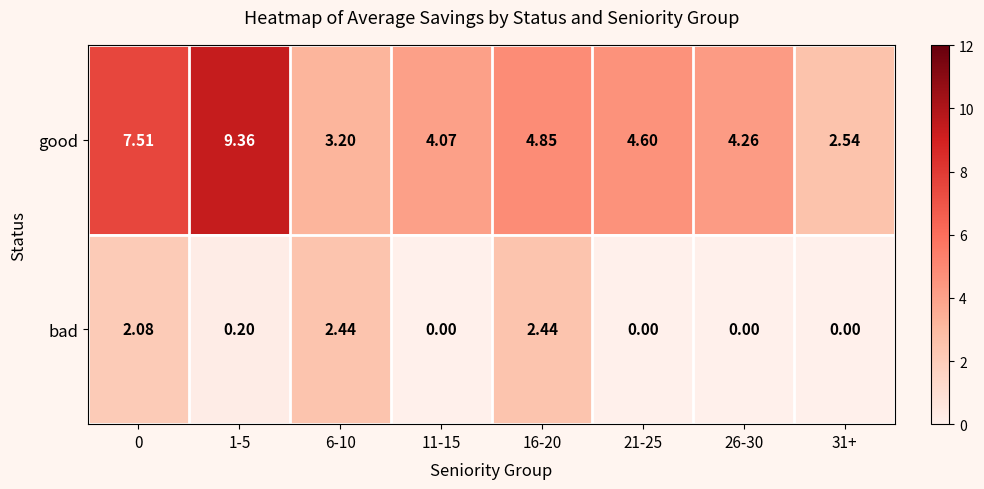

Which series has the largest total across all categories?

good